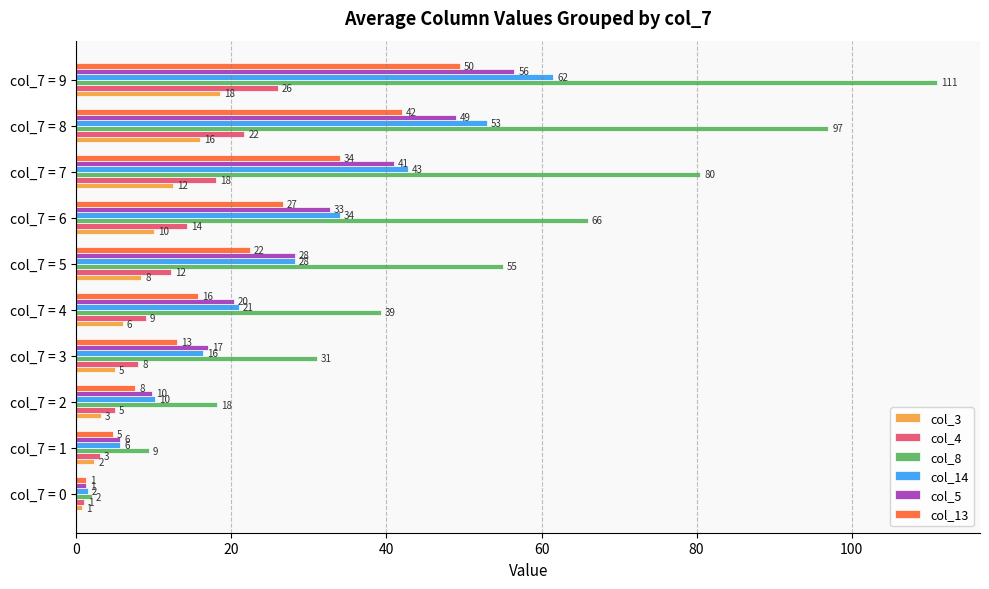

The col_5 series shows 19.2 at col_7 = 7. True or false?

False